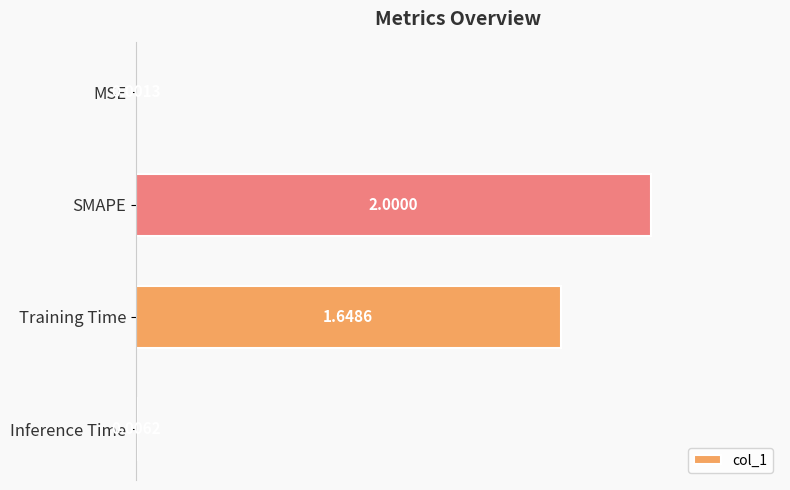

What is the change in value from SMAPE to Training Time?

-0.4